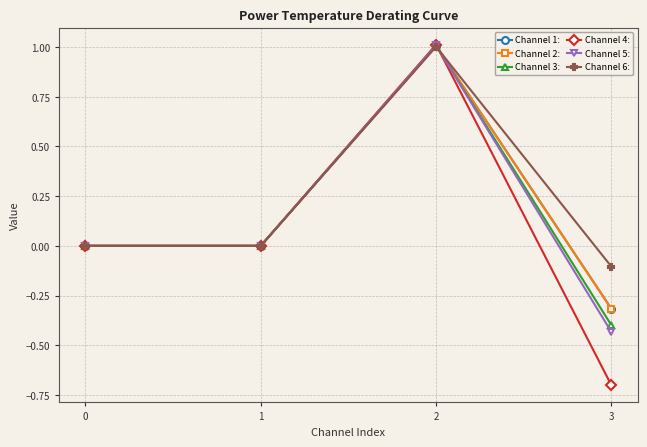

True or false: Channel 4: has more than 0 interior local peaks.

True